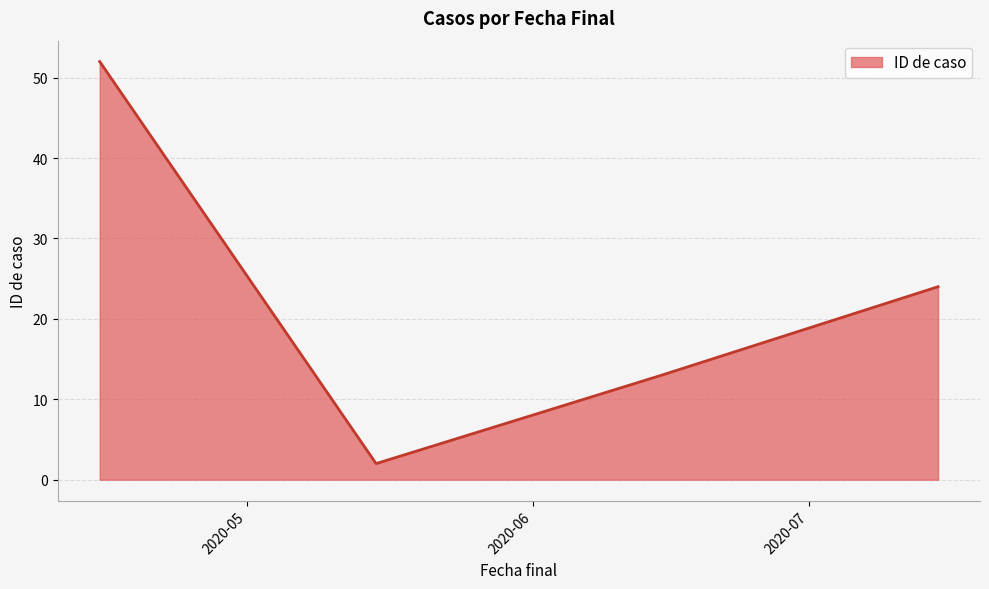

What is the difference between the maximum and minimum values?

50